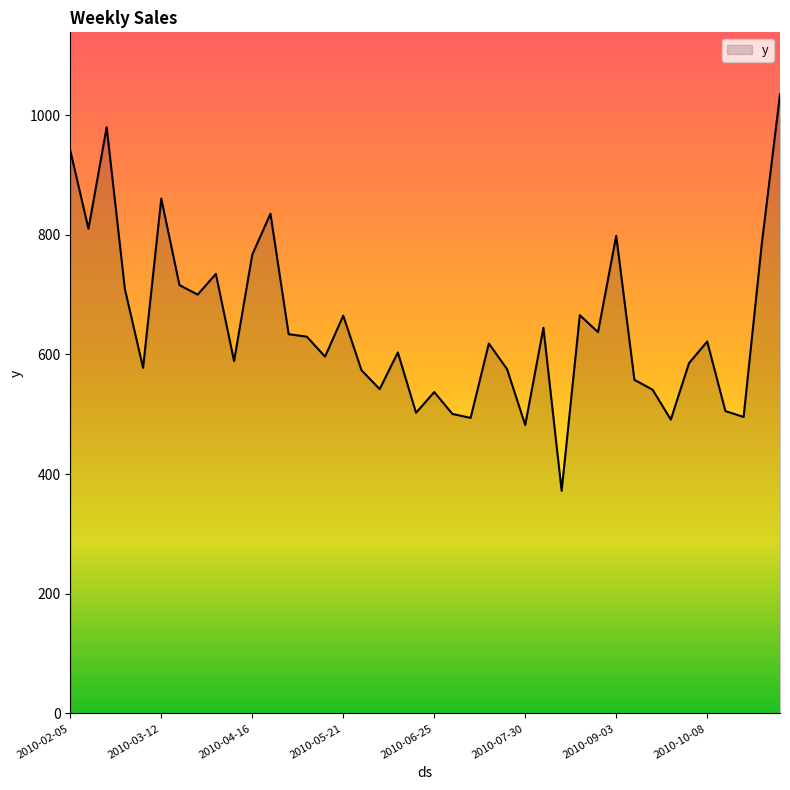

What is the greatest value displayed?

1034.8